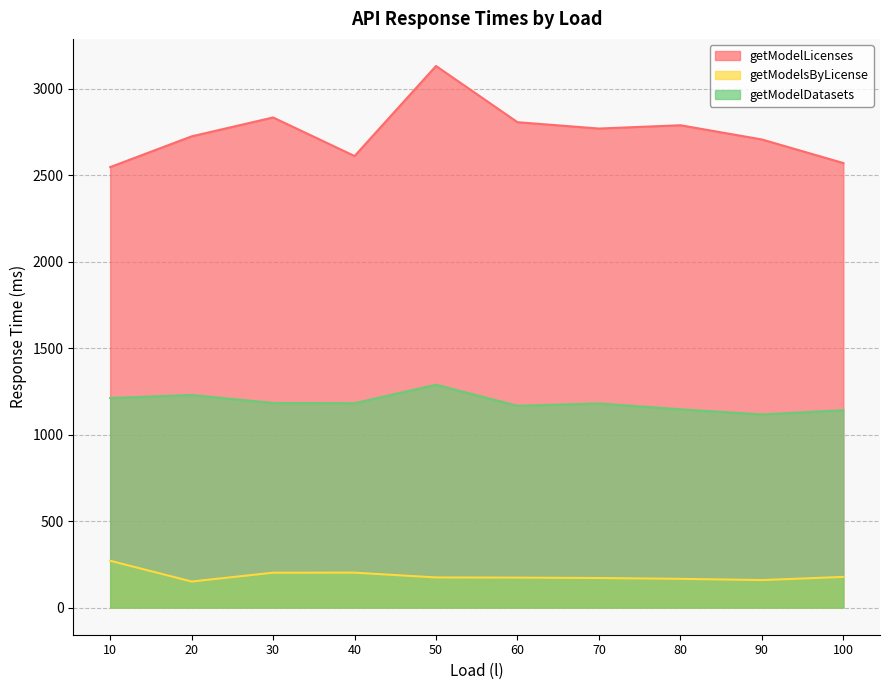

True or false: getModelDatasets and getModelsByLicense cross at least once.

False